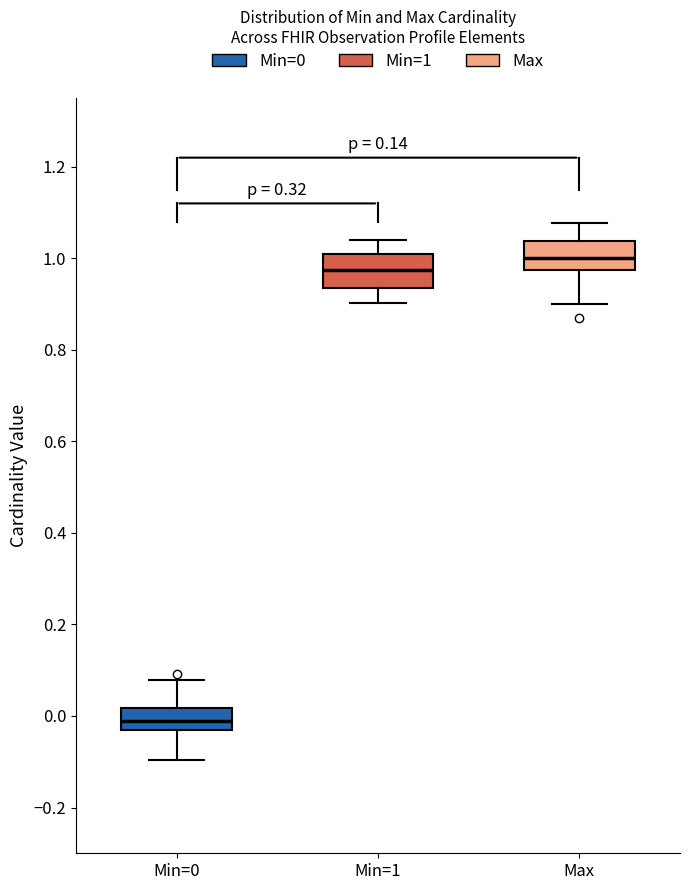

Where is the upper edge of the box for Min=1 on the y-axis? The values are not printed on the chart, so give them approximately, as read against the axis.

1.02